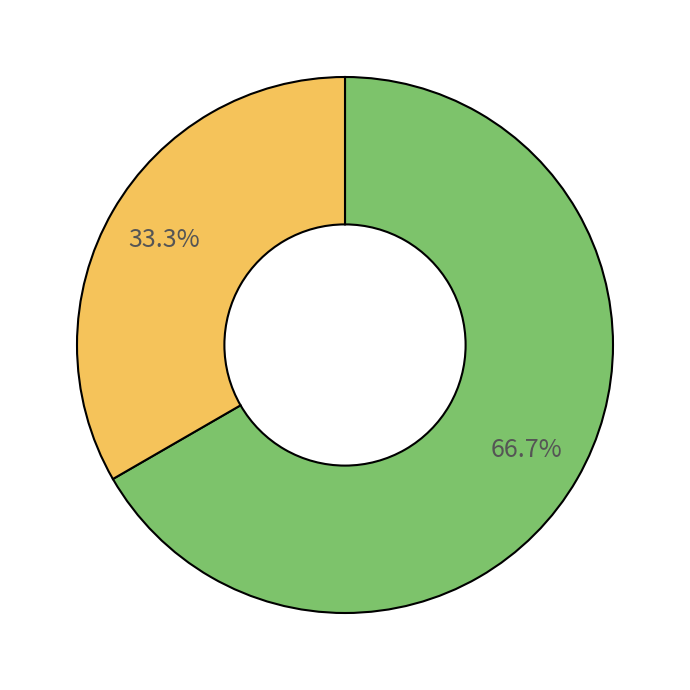

Is there a majority slice in this chart?

Yes